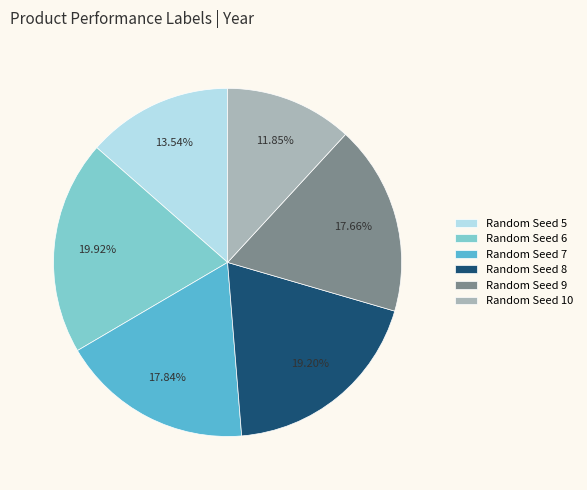

Combined, do Random Seed 6 and Random Seed 5 account for over 50%?

No